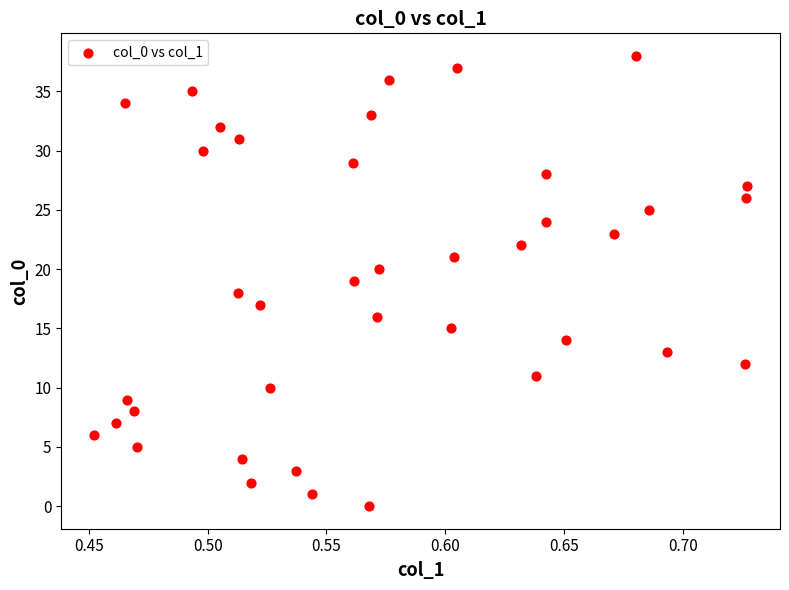

What is the range of Y values (max minus min)?

38